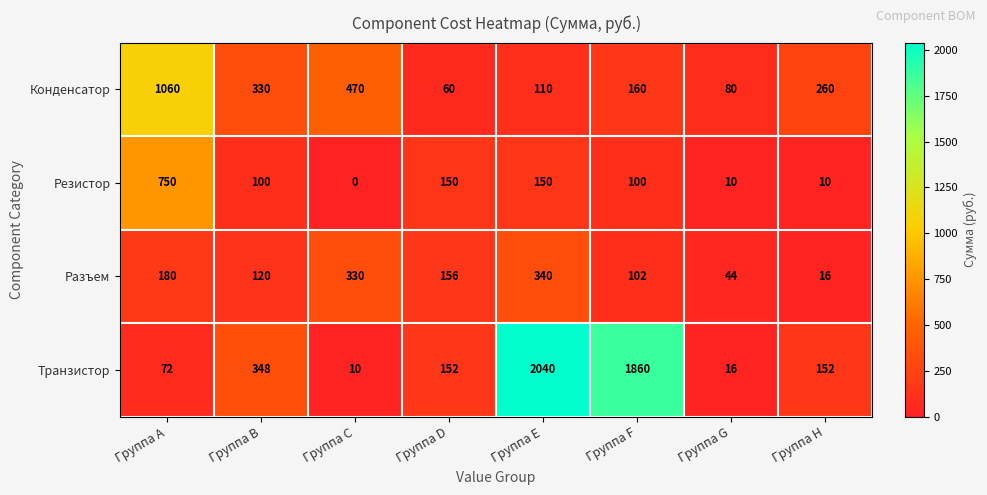

What is the sum of the Разъем values at Группа G and Группа H?

60